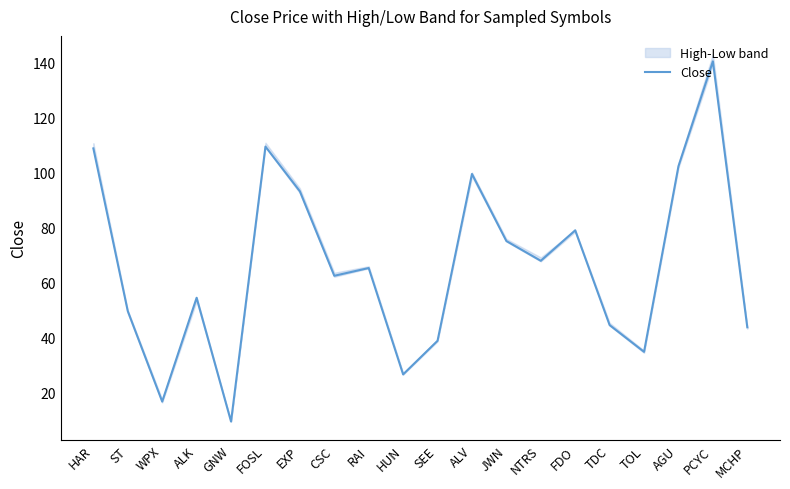

What is the label of the 13th point from the right?

CSC